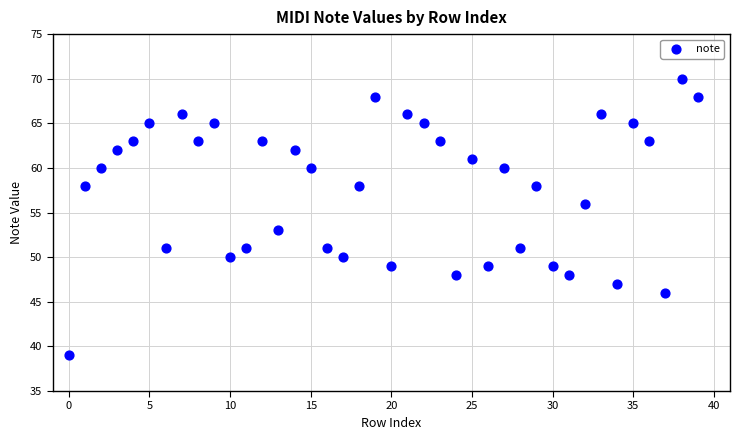

What is the range of Y values (max minus min)?

31